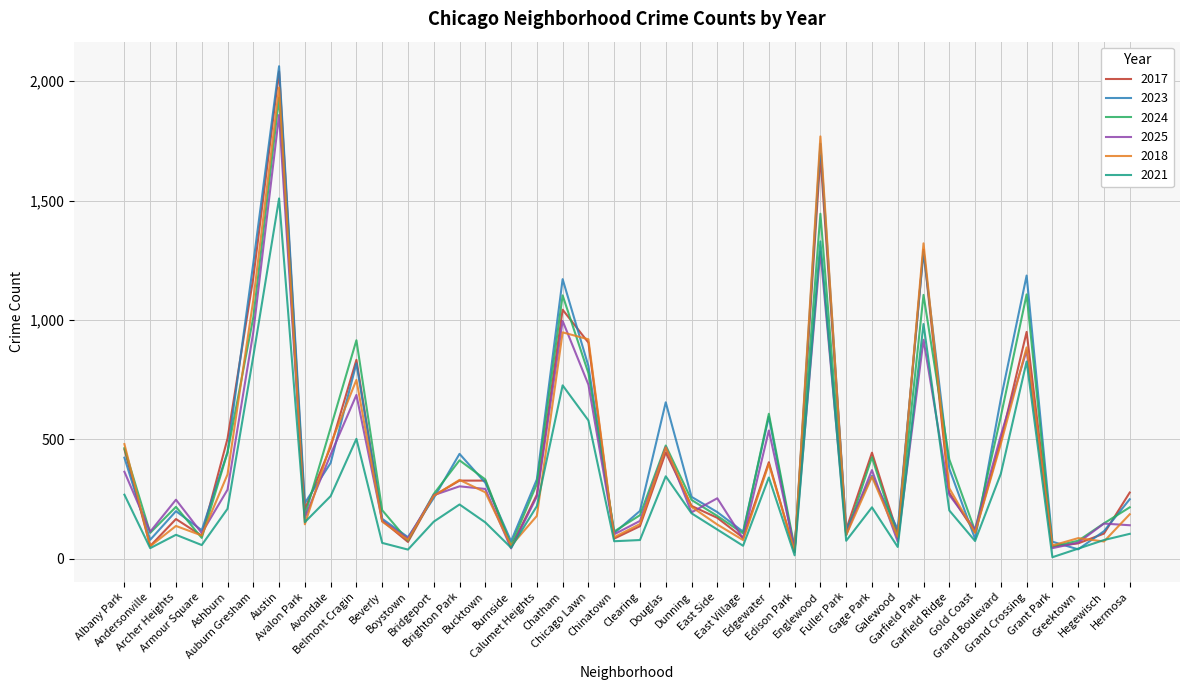

What are all the series names shown in the legend?

2017, 2023, 2024, 2025, 2018, 2021